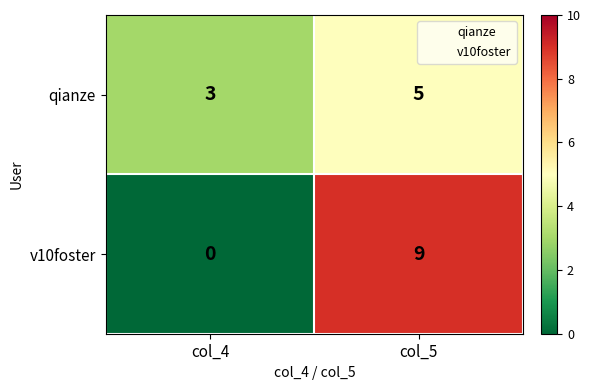

Which series has the largest range (max minus min)?

v10foster